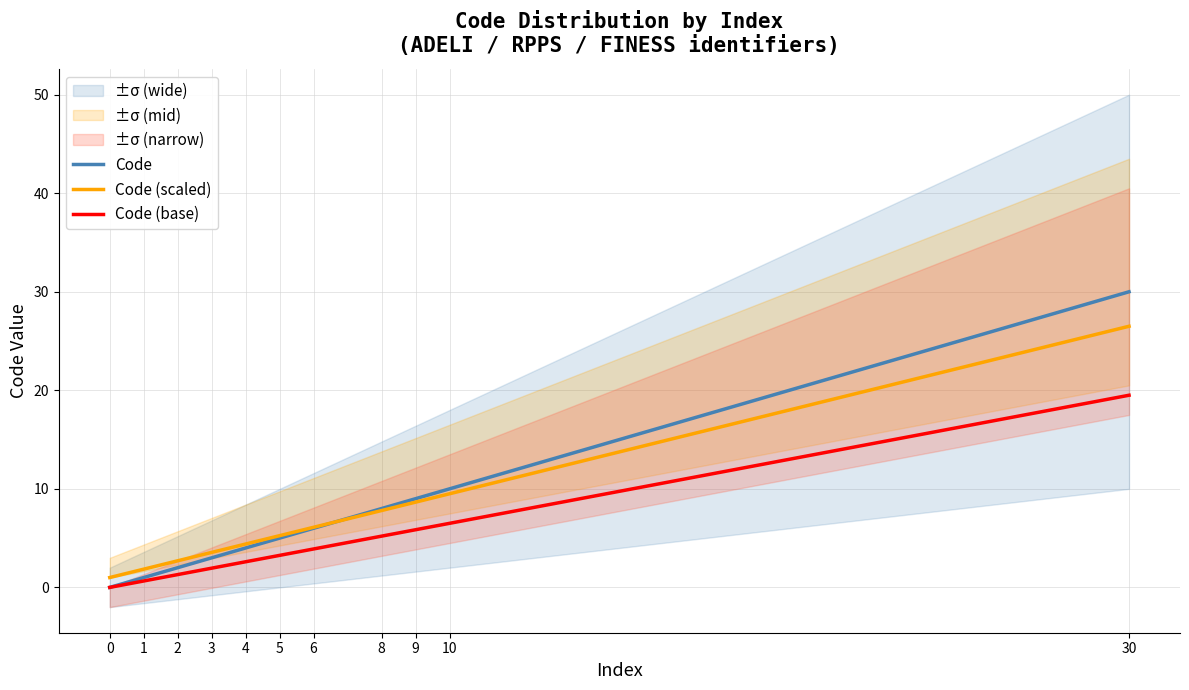

Is it true that Code equals 7.6 at 5?

False